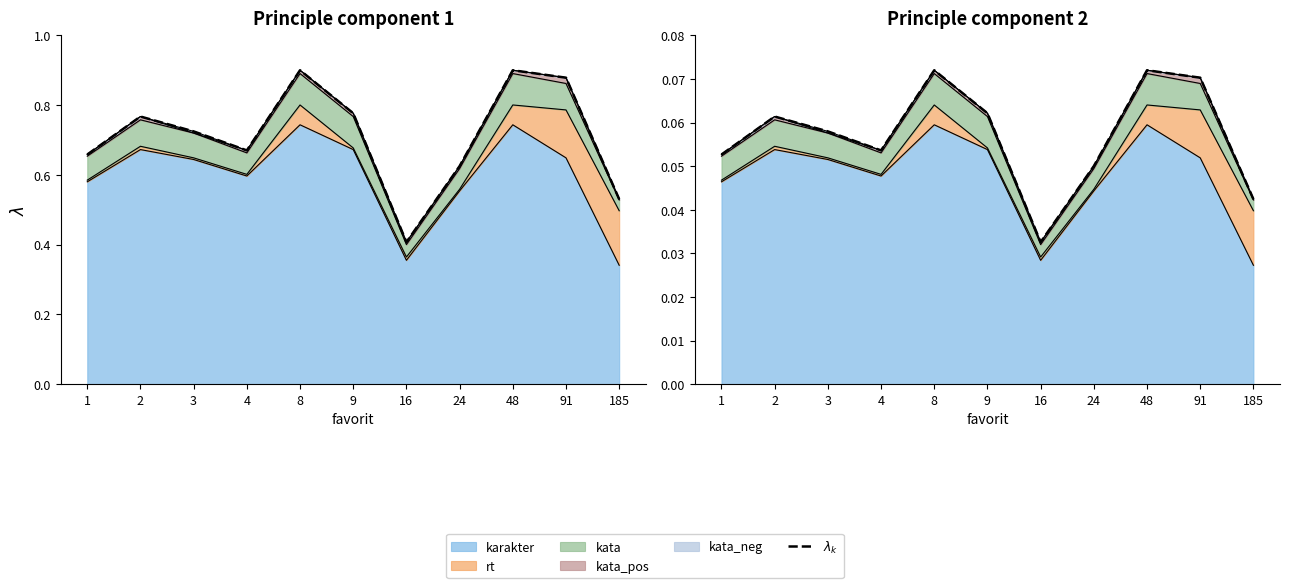

How many data points does each series have?

11